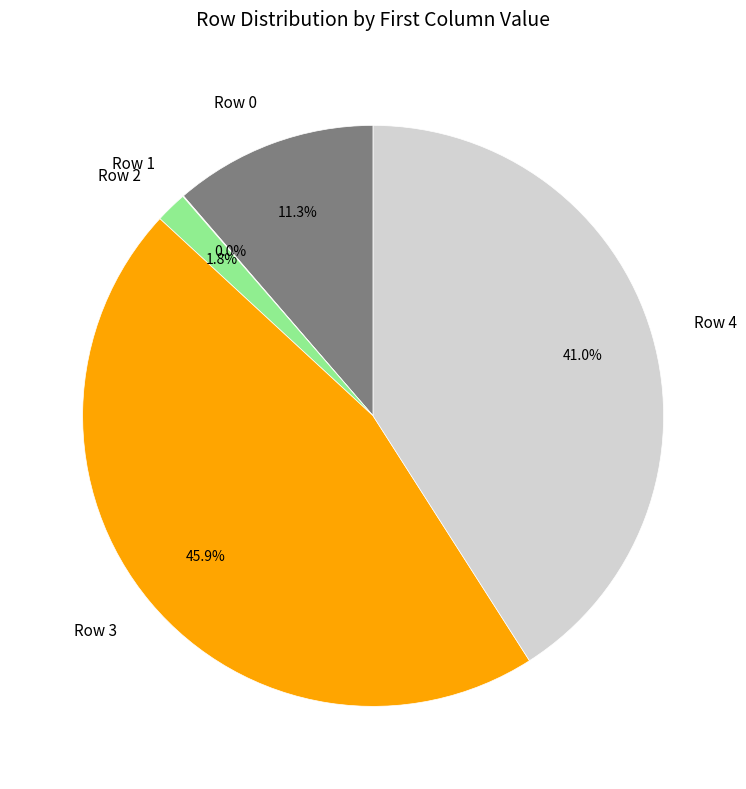

Does any single category account for the majority?

No